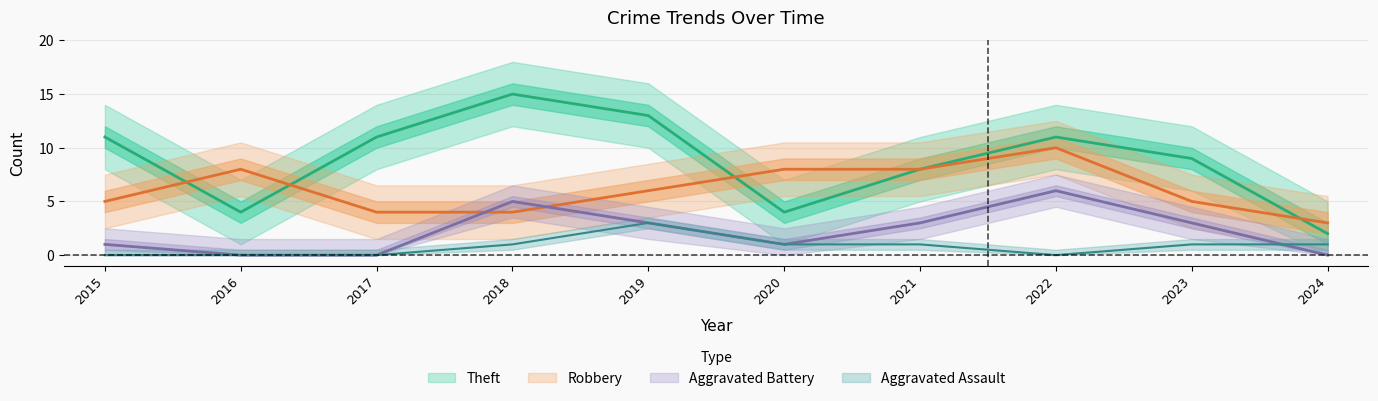

Reading left to right, what are all the values shown in this chart?

Robbery: 2015=5	2016=8	2017=4	2018=4	2019=6	2020=8	2021=8	2022=10	2023=5	2024=3
Theft: 2015=11	2016=4	2017=11	2018=15	2019=13	2020=4	2021=8	2022=11	2023=9	2024=2
Aggravated Battery: 2015=1	2016=0	2017=0	2018=5	2019=3	2020=1	2021=3	2022=6	2023=3	2024=0
Aggravated Assault: 2015=0	2016=0	2017=0	2018=1	2019=3	2020=1	2021=1	2022=0	2023=1	2024=1